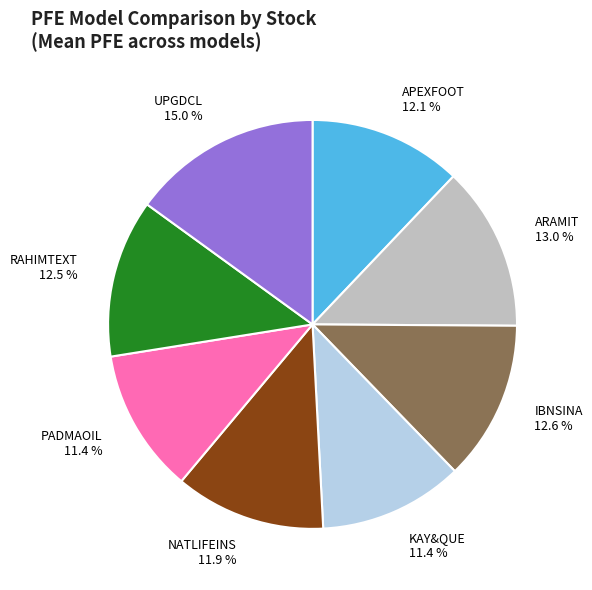

What is the ratio of the value at IBNSINA 12.6 % to the value at APEXFOOT 12.1 %?

1.0